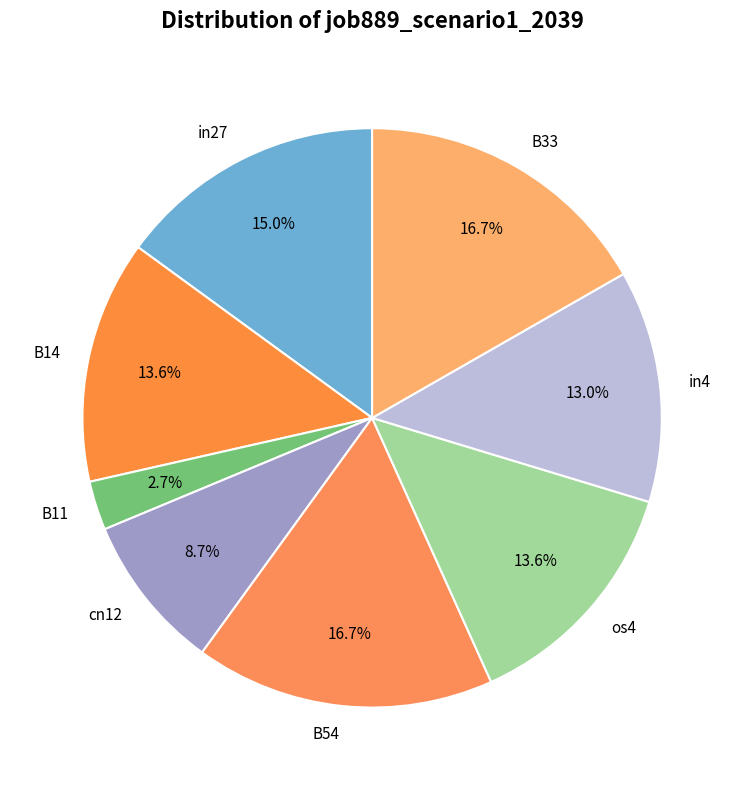

How many segments does this pie chart have?

8